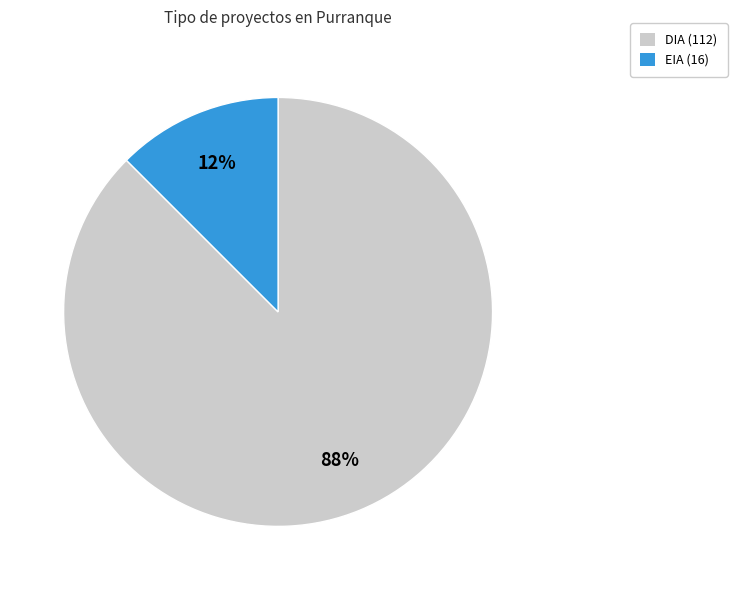

Which slice is the largest?

DIA